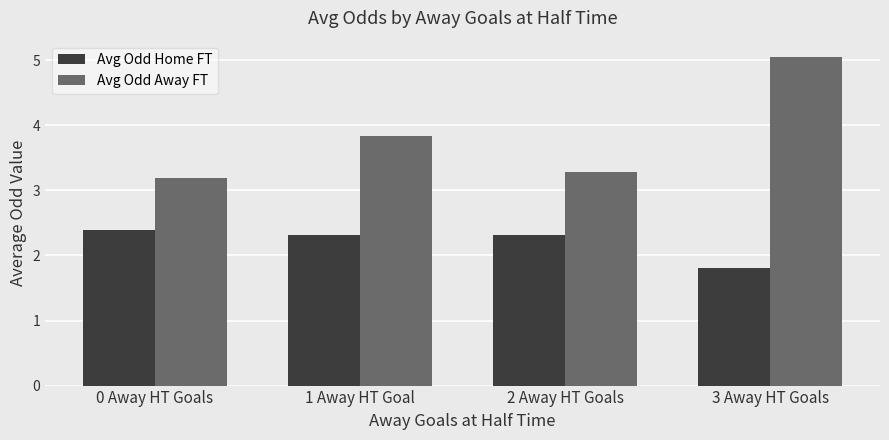

At which label does Avg Odd Home FT first exceed 2?

0 Away HT Goals